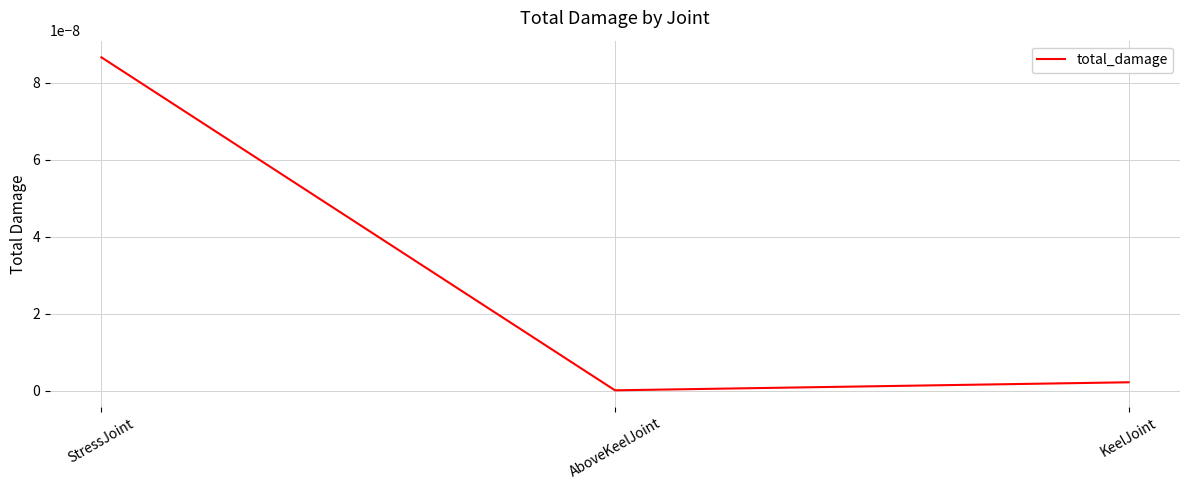

Rank the categories by value from lowest to highest.

AboveKeelJoint, KeelJoint, StressJoint